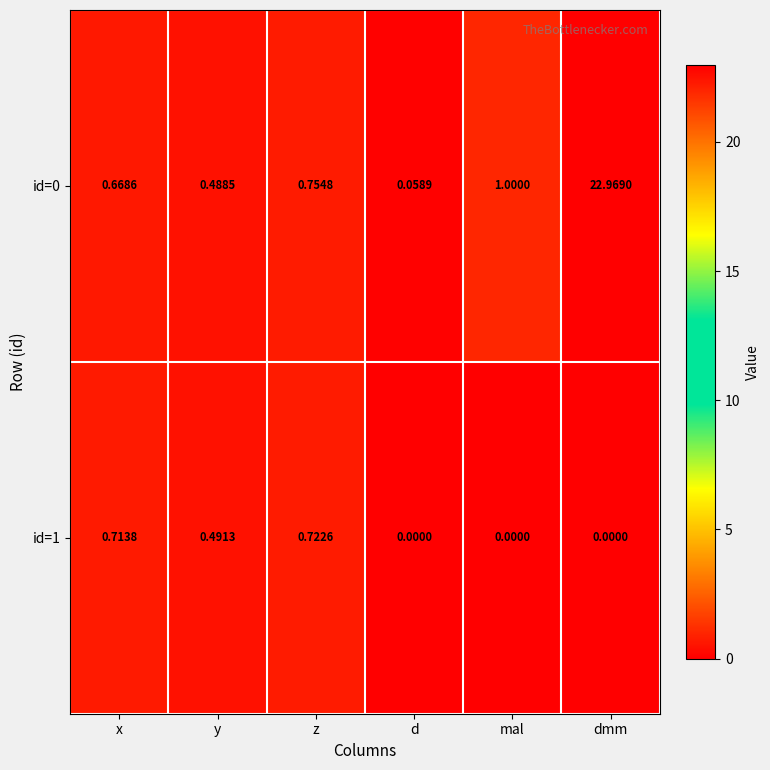

List the series in order of their overall mean, lowest first.

id=1, id=0